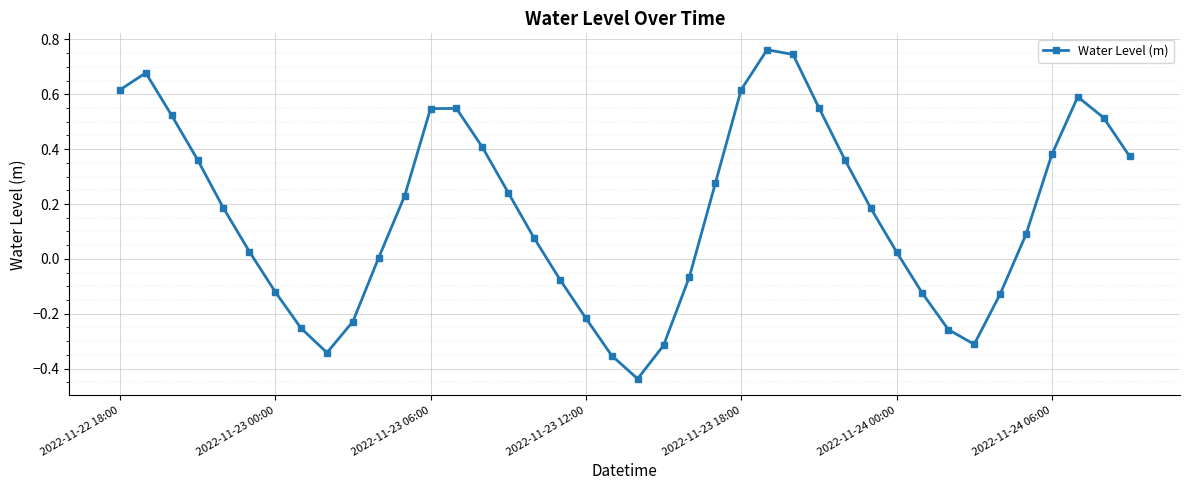

What is the difference between the maximum and second lowest values?

1.1